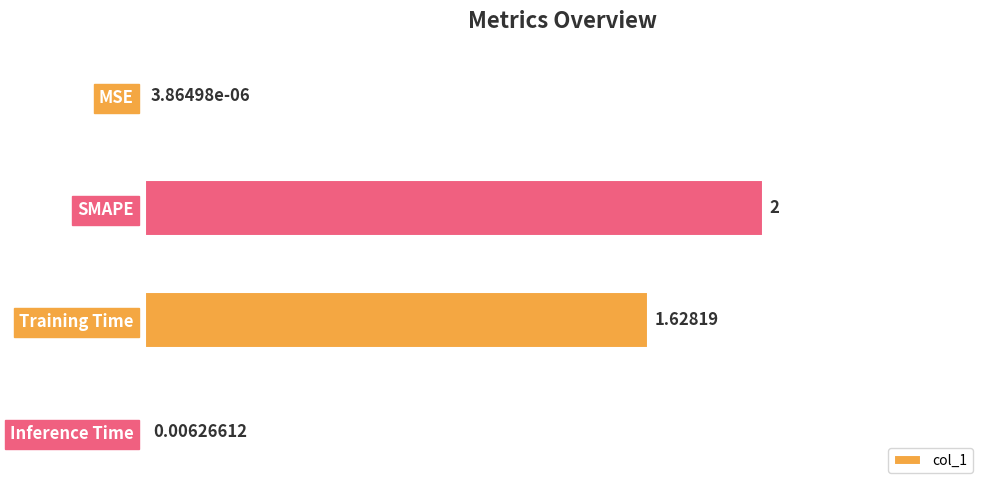

Between Training Time and MSE, which is larger?

Training Time